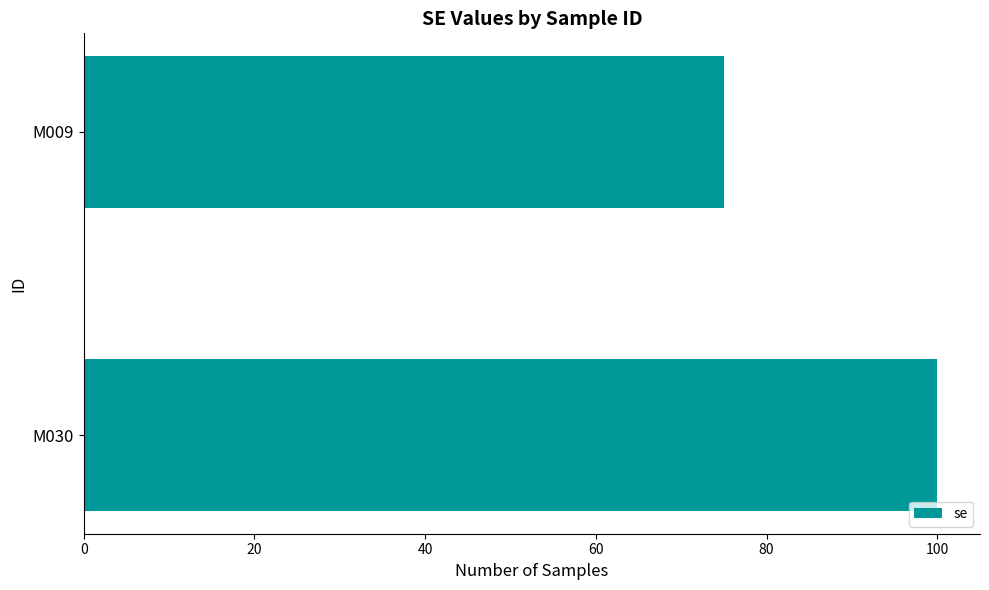

How many categories are shown in the chart?

2